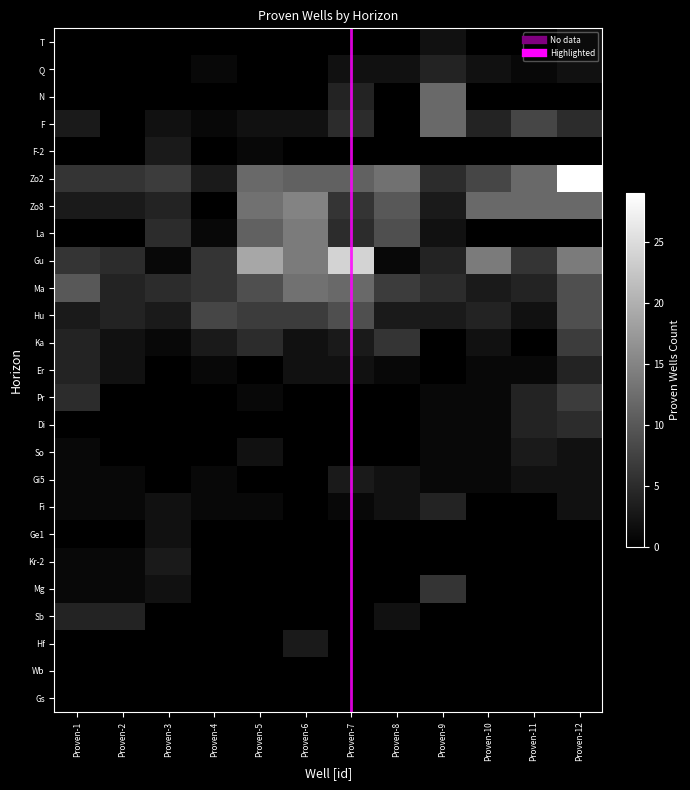

Rank the categories by N value from lowest to highest.

Proven-1, Proven-2, Proven-3, Proven-4, Proven-5, Proven-6, Proven-8, Proven-10, Proven-11, Proven-12, Proven-7, Proven-9